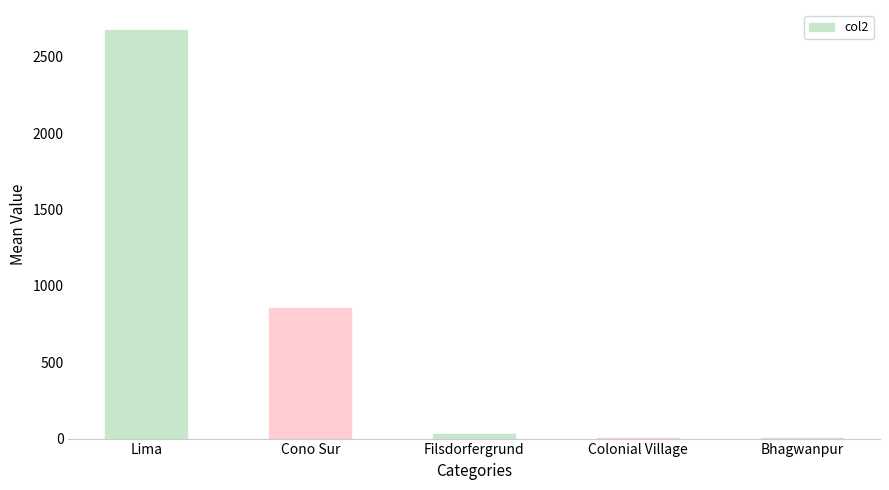

What is the sum of the values at Lima and Bhagwanpur?

2675.4